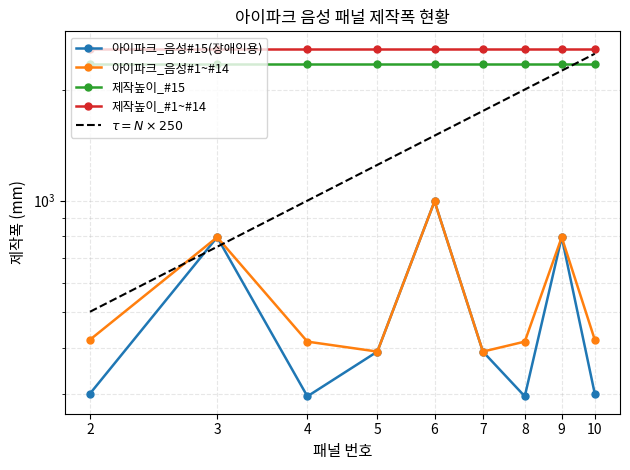

What is the minimum value for 제작높이_#15?

2340